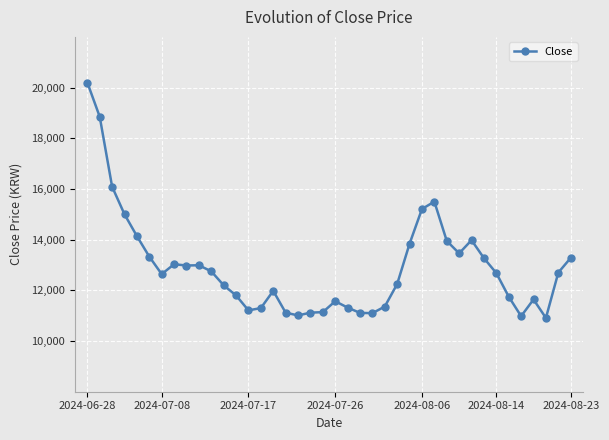

What is the maximum value shown in the chart?

20200